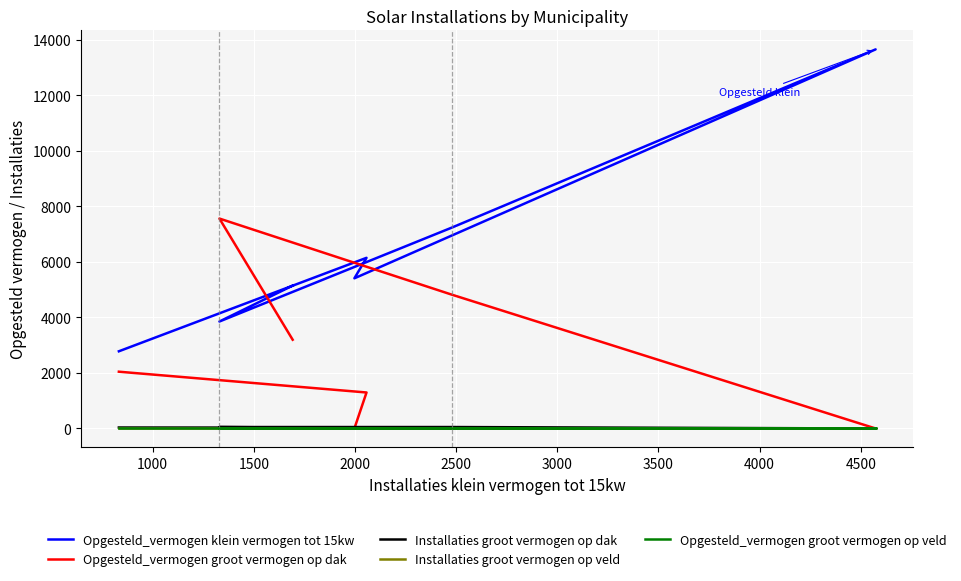

True or false: Opgesteld_vermogen groot vermogen op veld has a value of 0 at 2500.

True